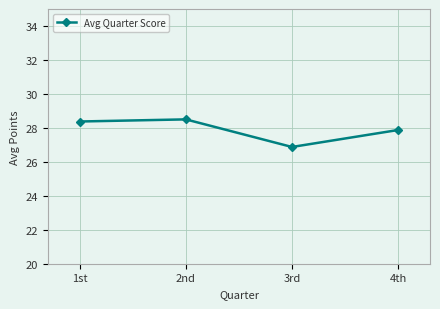

What is the greatest value displayed?

28.5